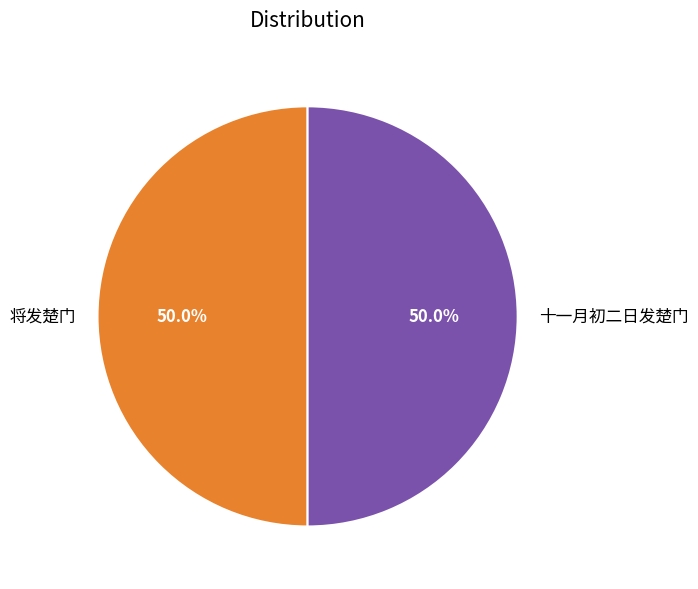

Approximately how many times larger is the value at 将发楚门 compared to 十一月初二日发楚门?

1.0